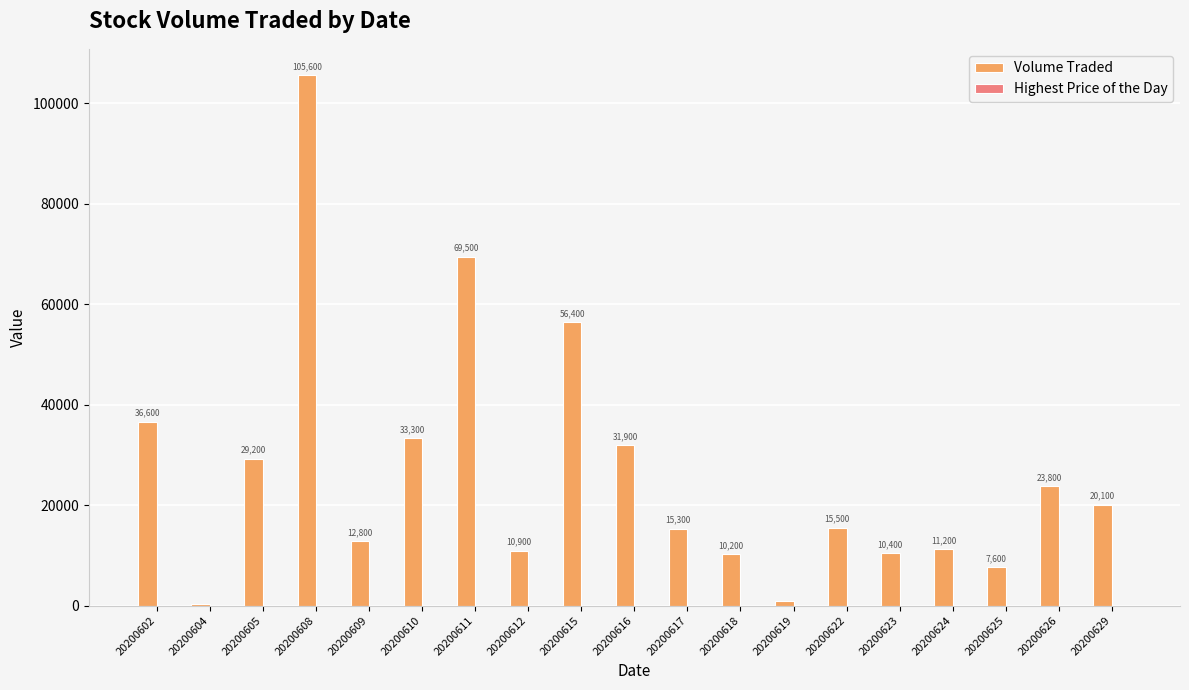

What is the sum of all Volume Traded values?

501500.0